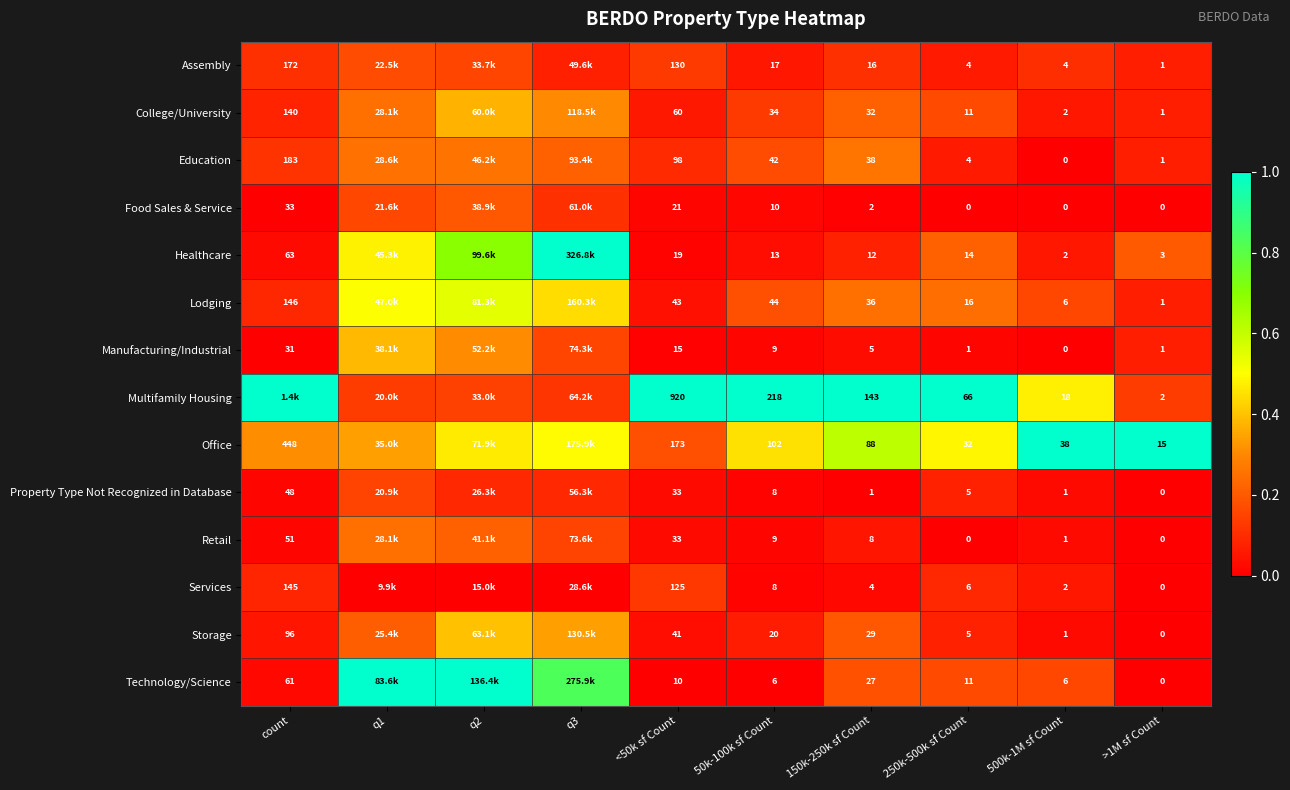

How many data points in Food Sales & Service are above 0?

7